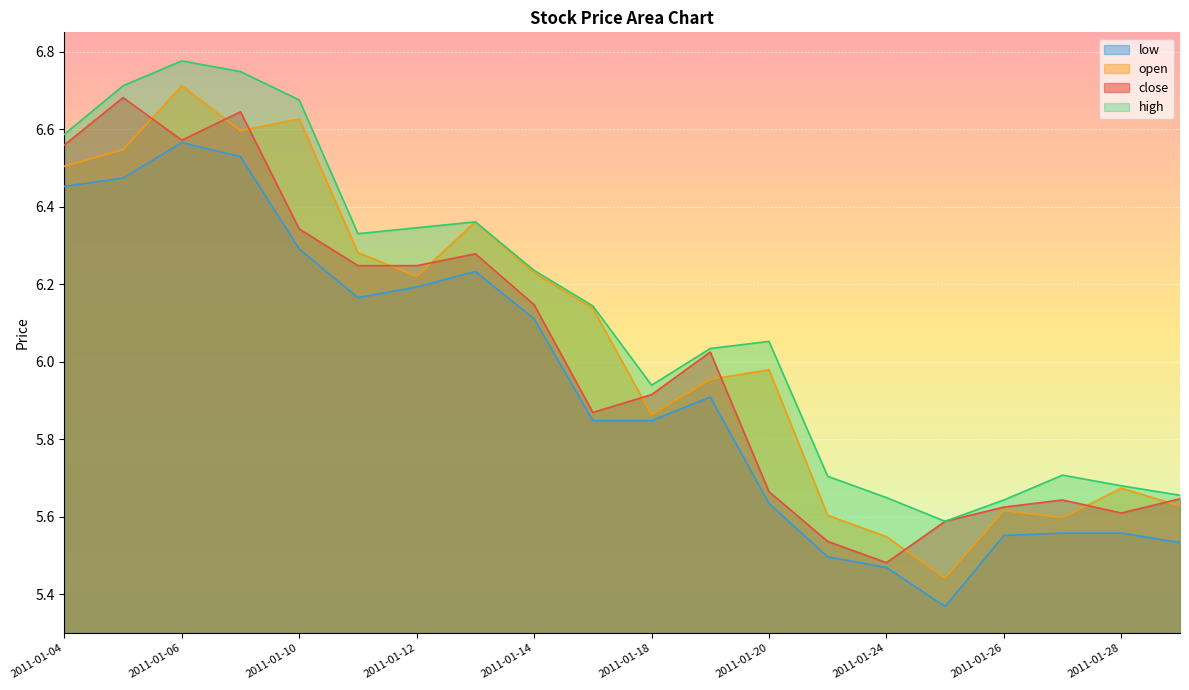

True or false: low and open intersect in this chart.

False